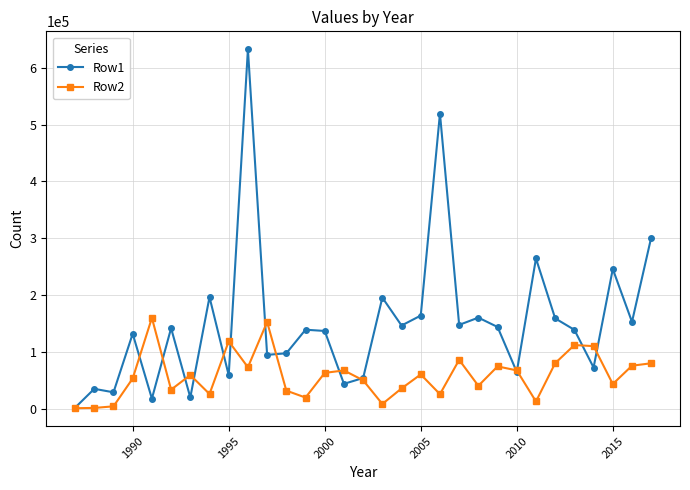

Which series has the largest range (max minus min)?

Row1